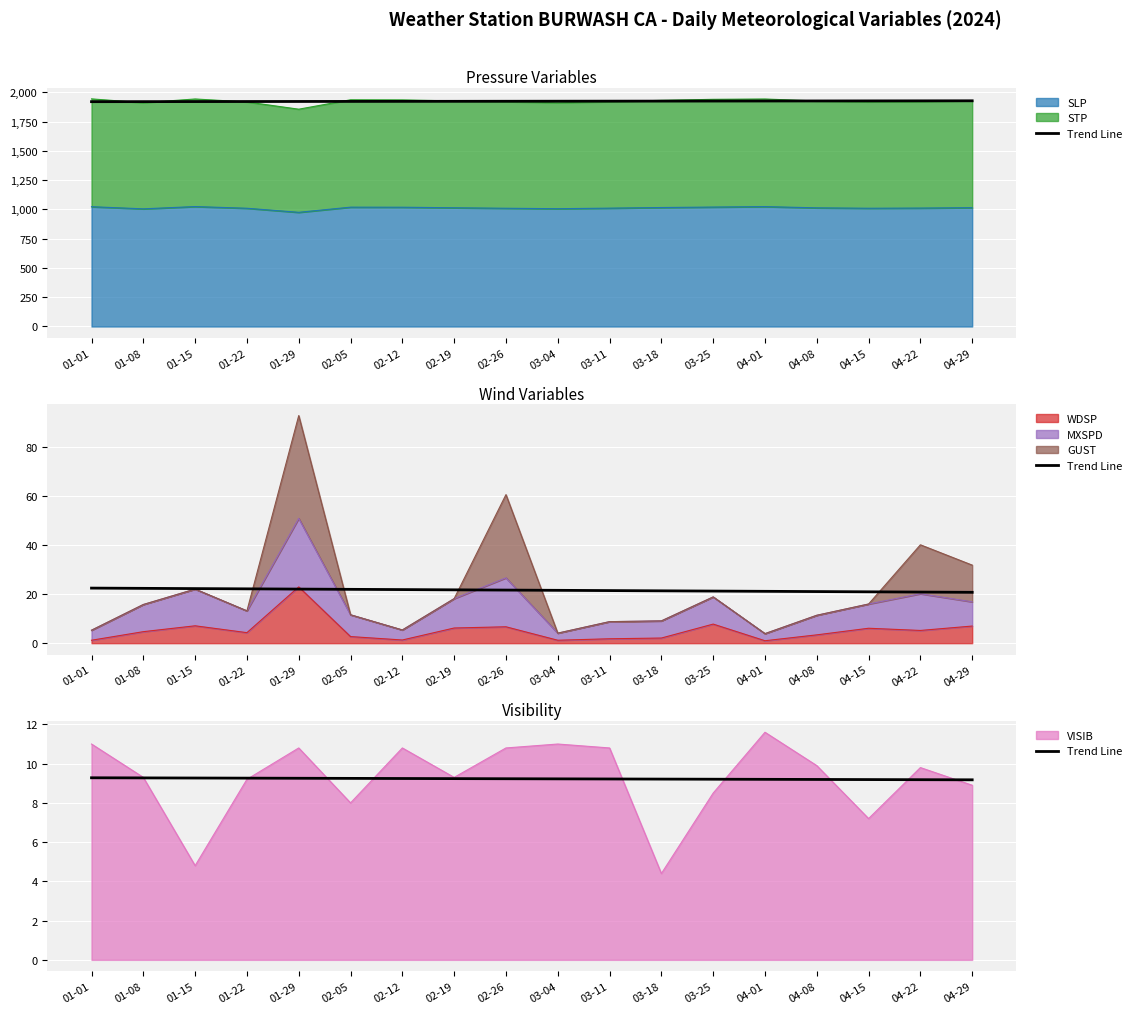

Is it true that the value at 02-12 is 12.3?

False